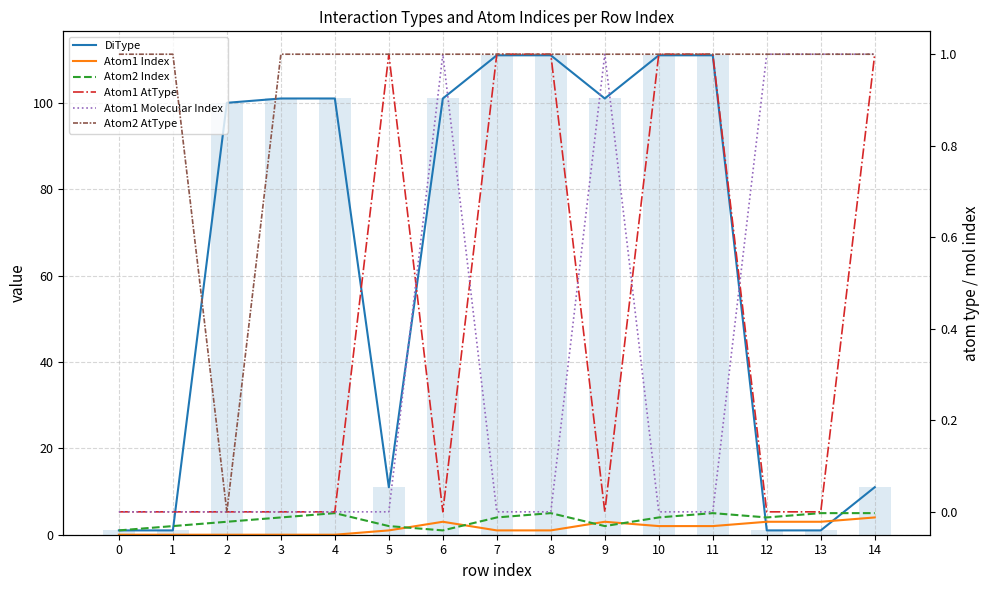

Is the value of Atom1 Index at 13 greater than the value of Atom1 AtType at 12?

Yes